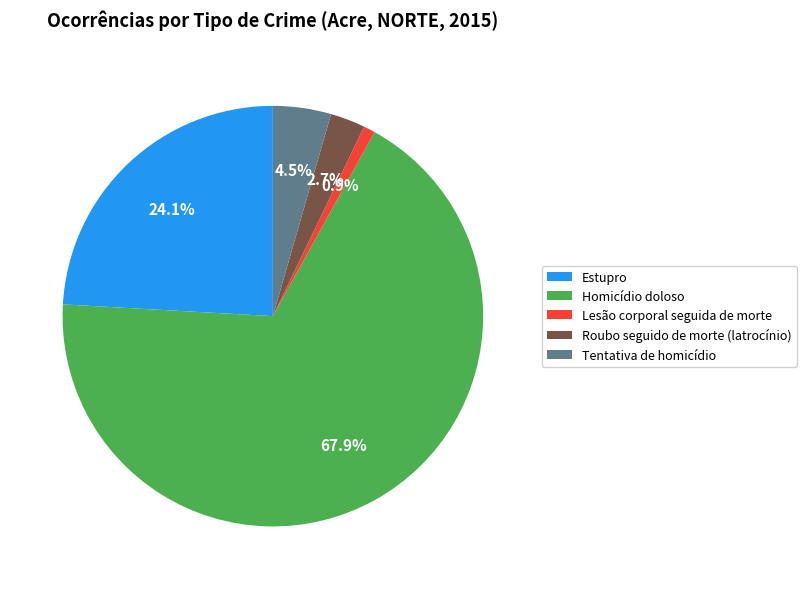

Which slice represents more than half of the pie?

Homicídio doloso